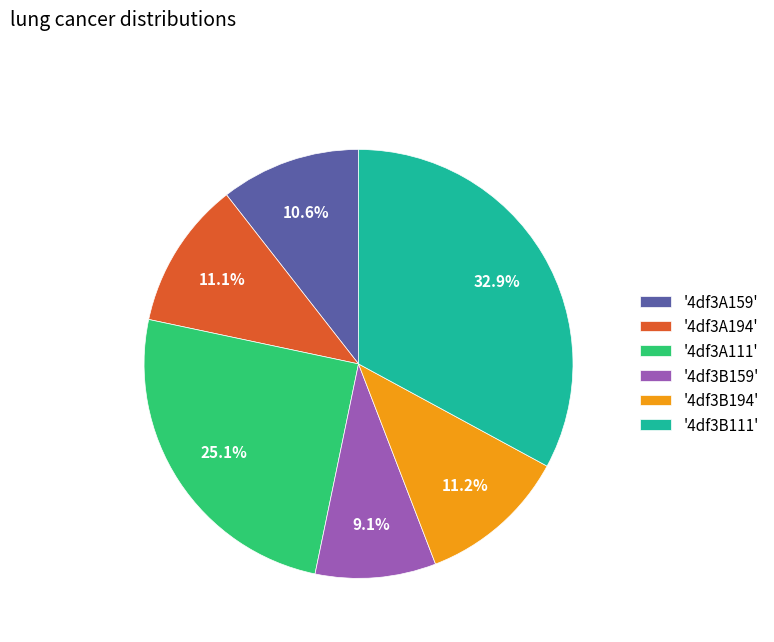

Combined, do '4df3A194' and '4df3B194' account for over 50%?

No